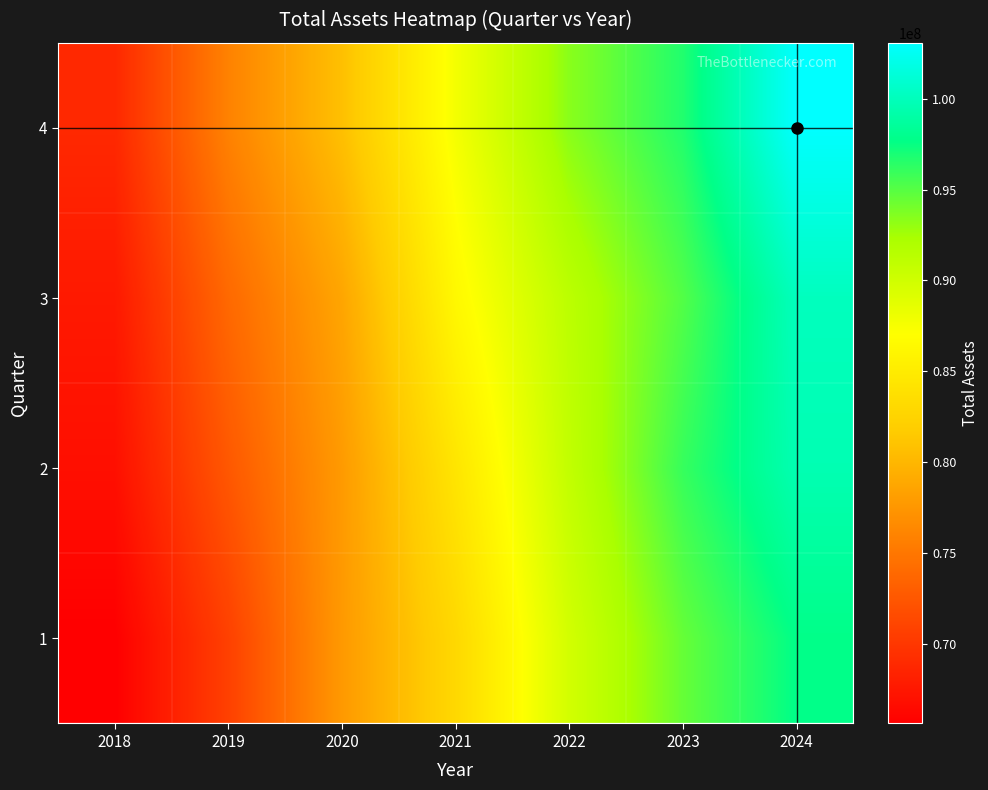

Rank the series at 2020 from highest to lowest value.

4, 3, 2, 1